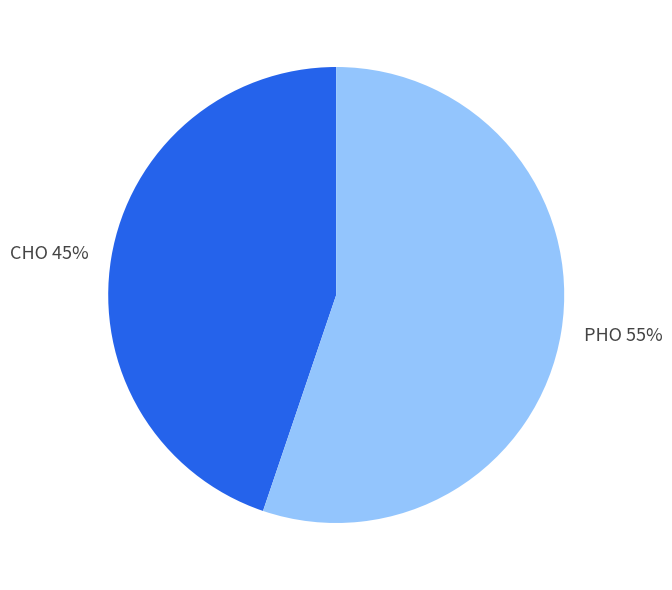

Count the number of slices in the pie.

2